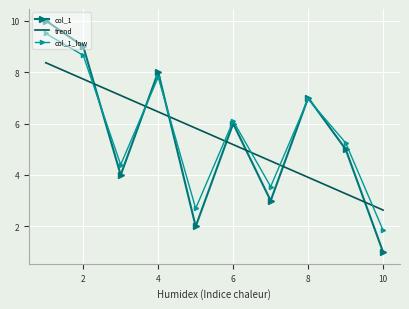

The col_1_low series shows 1.8 at 2. True or false?

False